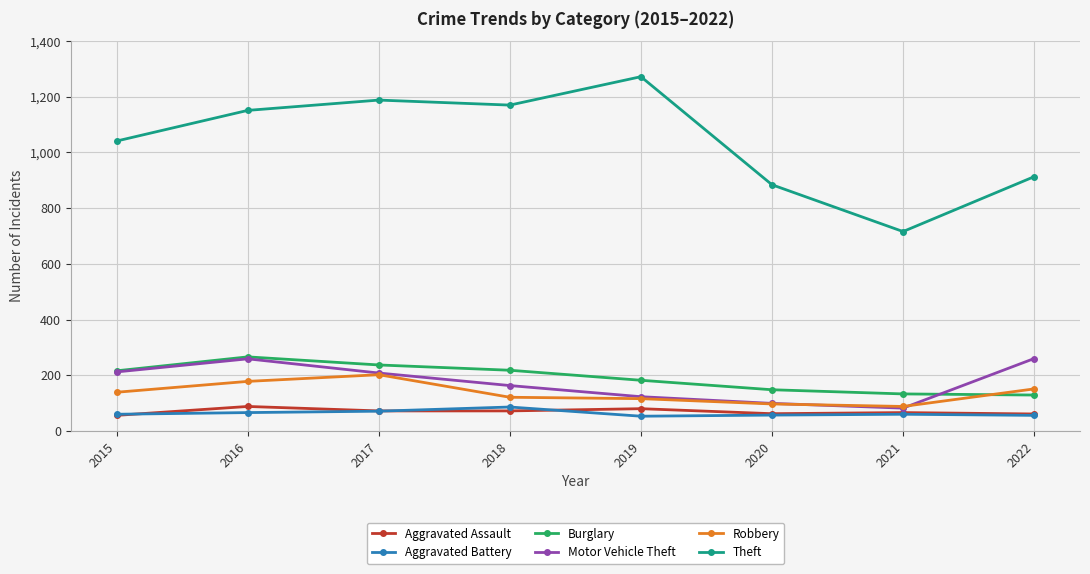

Which series has the largest range (max minus min)?

Theft